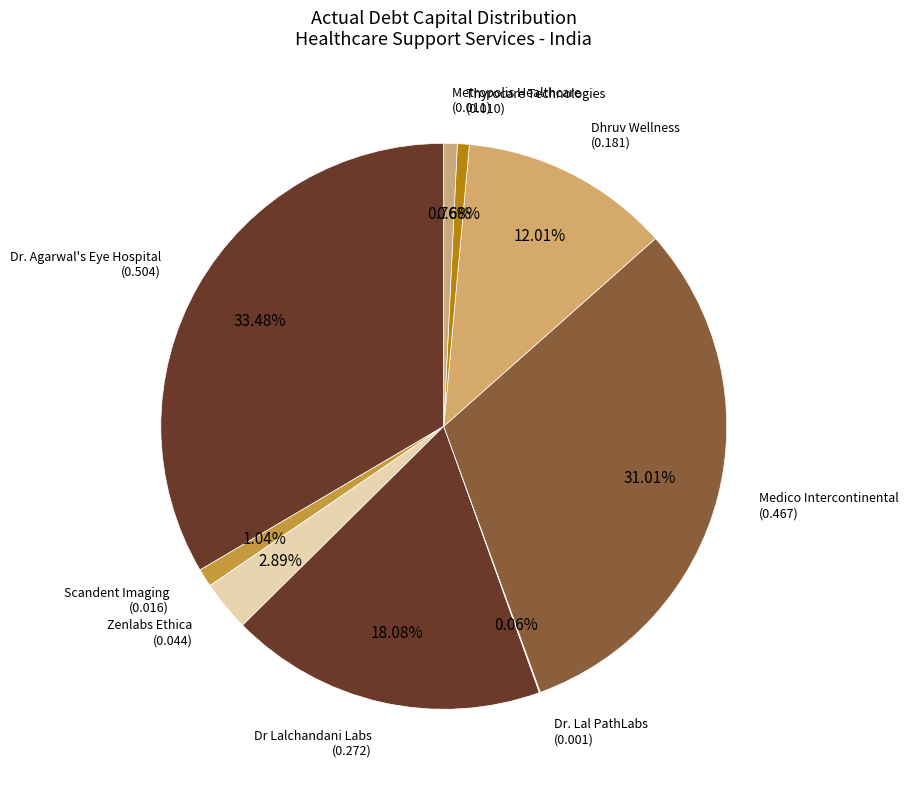

Does any single category account for the majority?

No